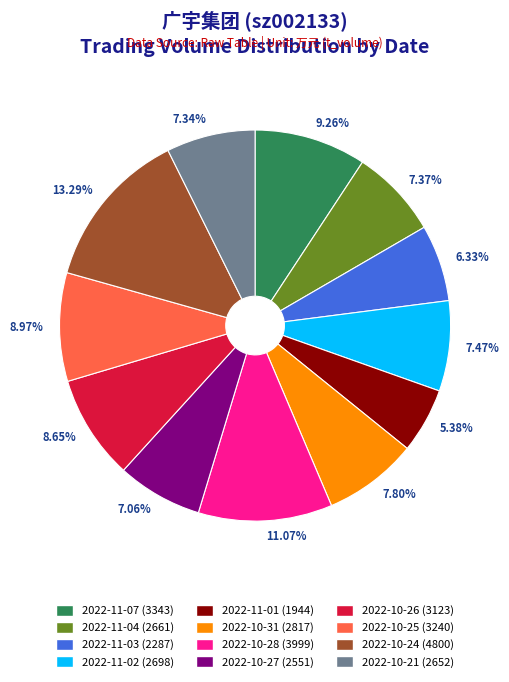

Which has a higher value, 2022-10-25 or 2022-10-27?

2022-10-25